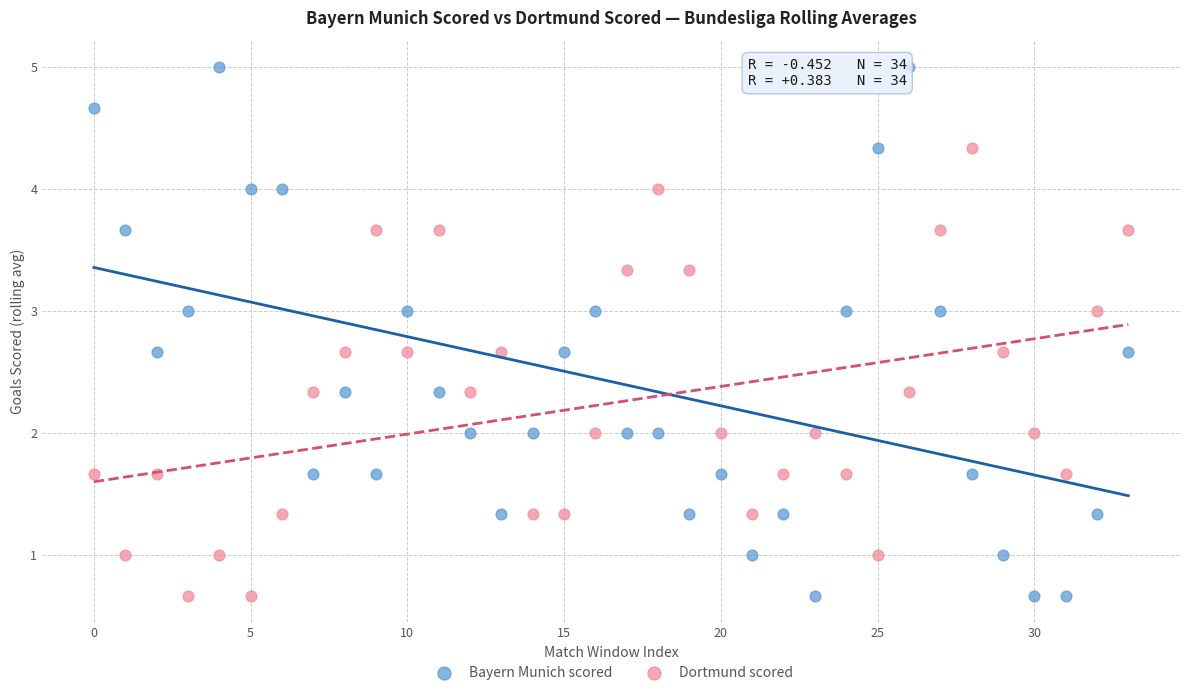

Across all data points, what is the range of Y values (max minus min)?

4.3